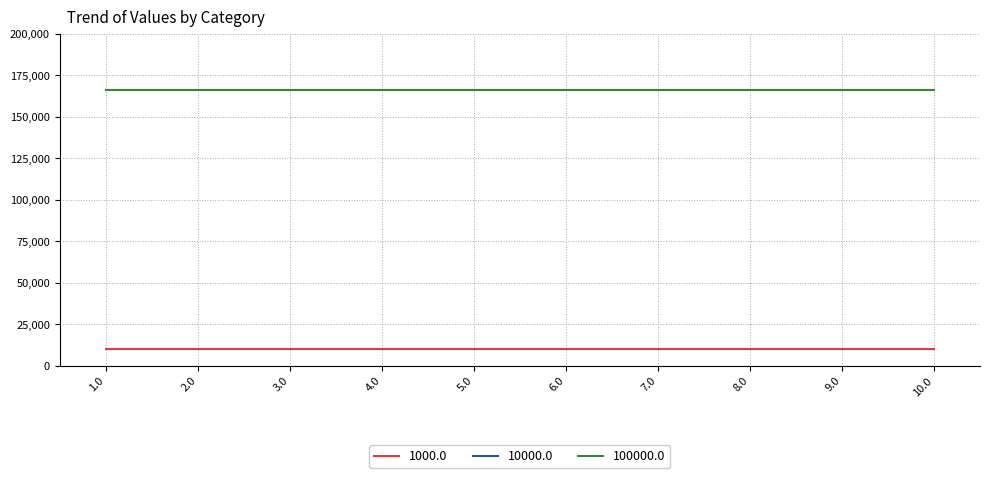

What is the total value across all series at 3.0?

342058